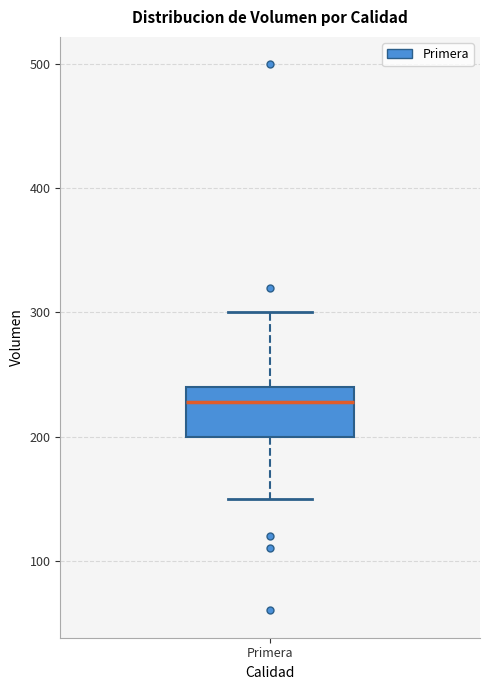

Read this box plot against the y-axis: the position of the median line, the range covered by the box, and the ends of both whiskers. The values are not printed on the chart, so give them approximately, as read against the axis.

median 230, box 200 to 240, whiskers 150 to 300